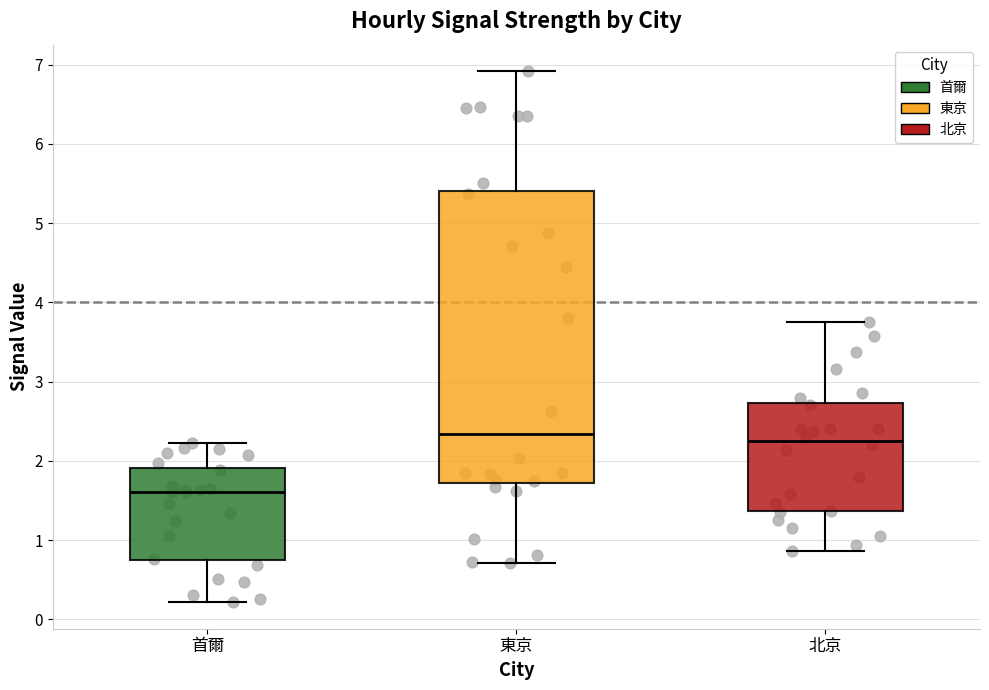

Reading left to right, read every box against the y-axis: the position of its median line, the range the box covers, and the ends of its whiskers. The values are not printed on the chart, so give them approximately, as read against the axis.

首爾: median 1.6, box 0.7 to 1.9, whiskers 0.2 to 2.2
東京: median 2.3, box 1.7 to 5.4, whiskers 0.7 to 6.9
北京: median 2.3, box 1.4 to 2.7, whiskers 0.9 to 3.8